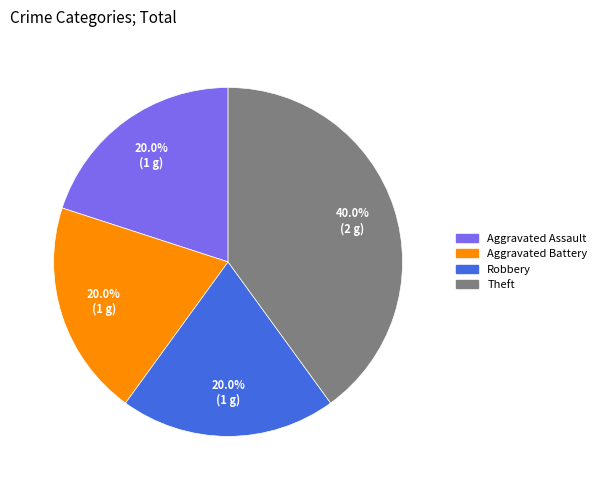

What percentage do Robbery and Aggravated Battery together represent?

40.0%